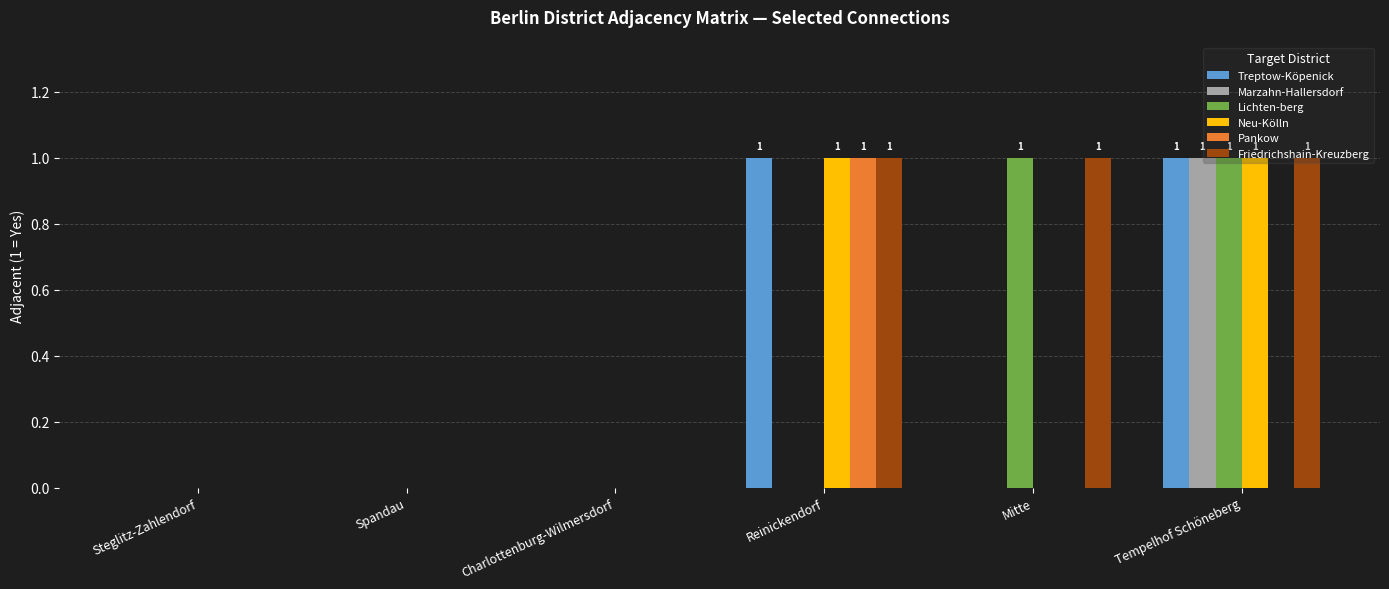

How many categories are shown in the chart?

6